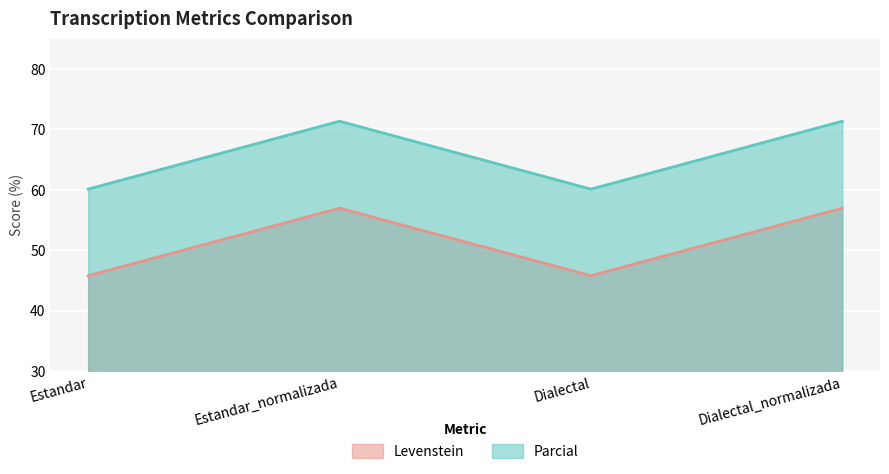

Does the chart display data point markers on the line(s)?

No